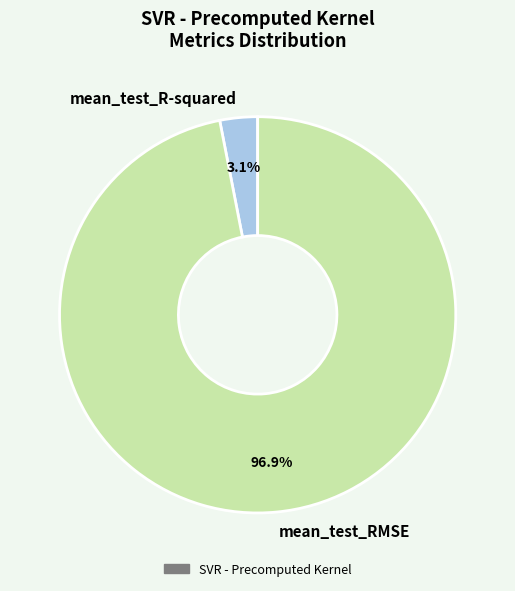

Does any single category account for the majority?

Yes